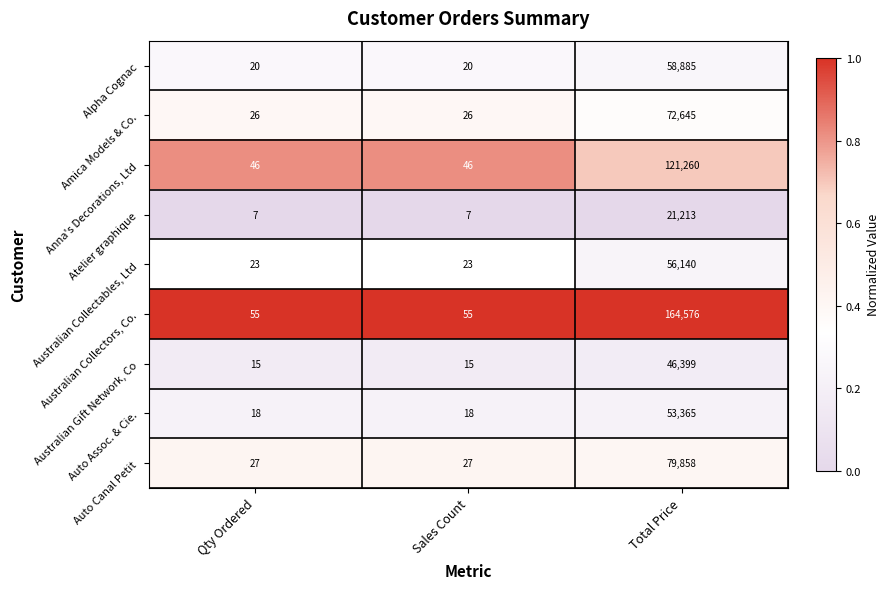

List the series in order of their peak value, highest first.

Australian Collectors, Co., Anna's Decorations, Ltd, Auto Canal Petit, Amica Models & Co., Alpha Cognac, Australian Collectables, Ltd, Auto Assoc. & Cie., Australian Gift Network, Co, Atelier graphique